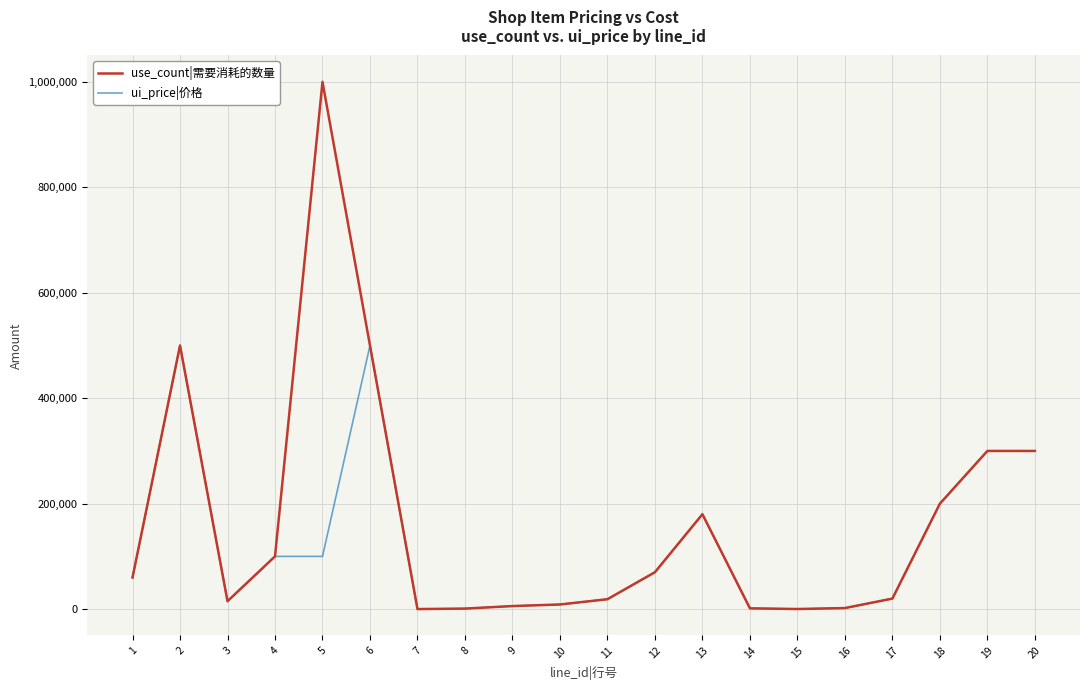

What are all the series names shown in the legend?

use_count|需要消耗的数量, ui_price|价格